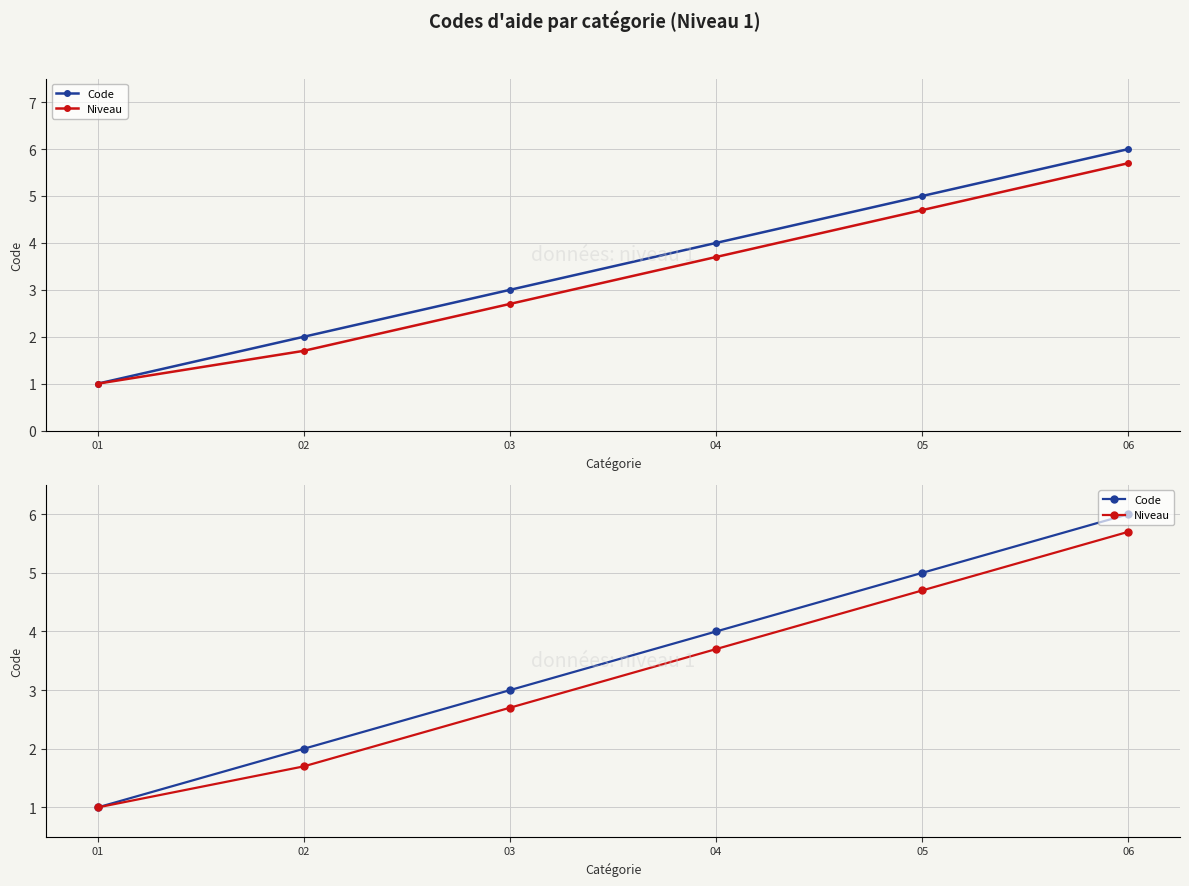

Reading right to left, transcribe all the data shown in this chart.

Code: 6.0	5.0	4.0	3.0	2.0	1.0
Niveau: 5.7	4.7	3.7	2.7	1.7	1.0